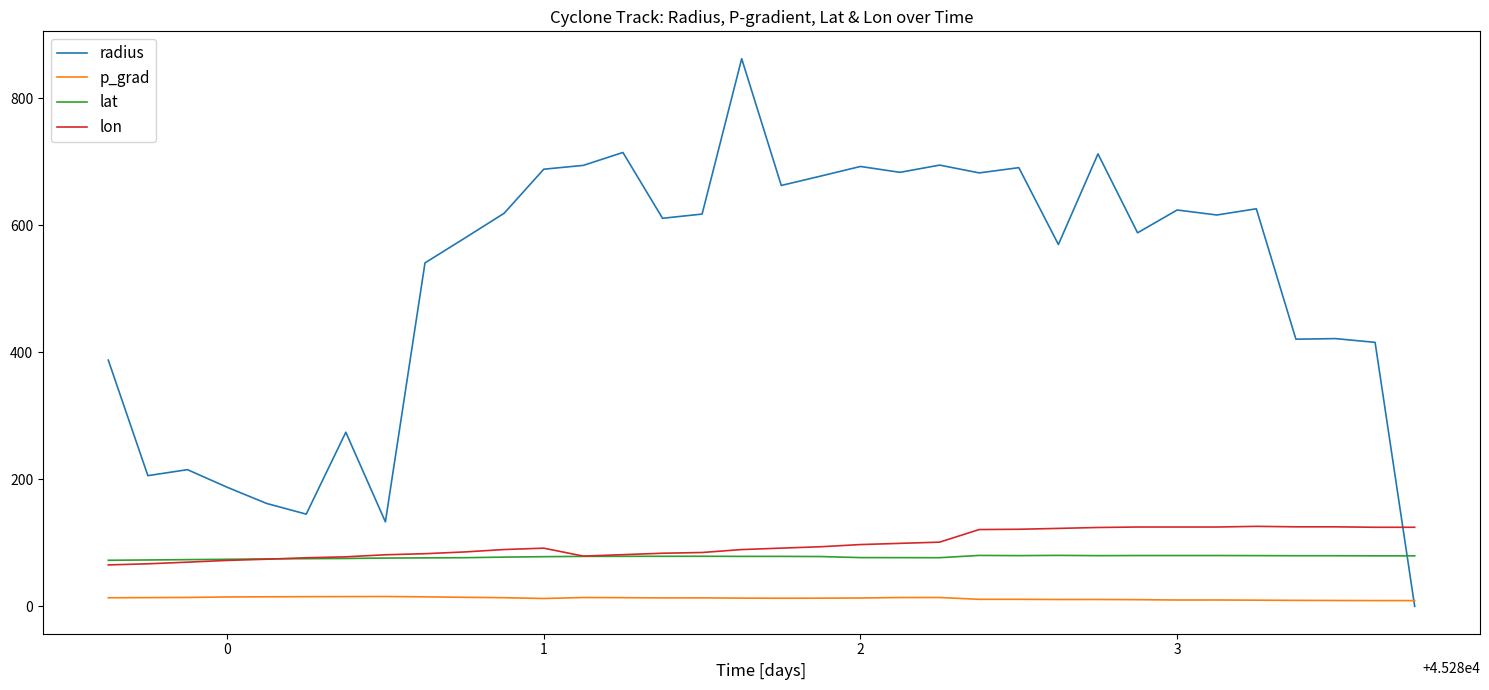

What is the greatest value displayed?

862.6